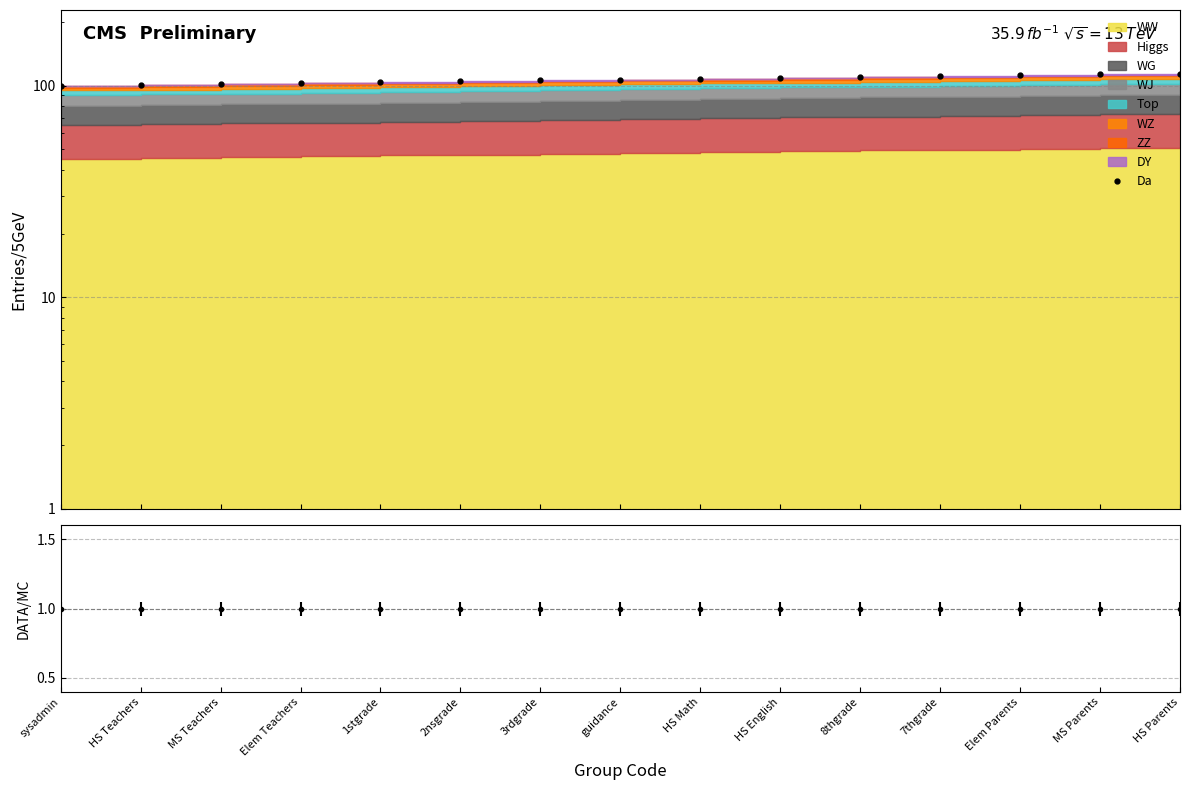

Count the number of values greater than 107.

7